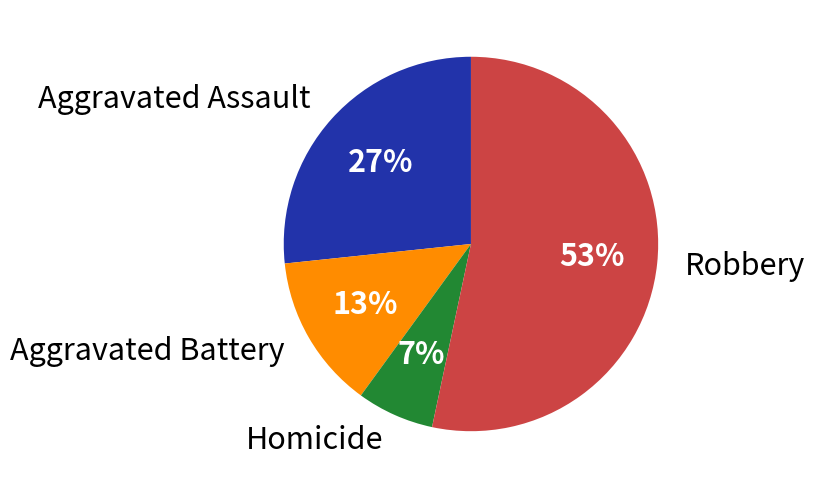

Count the number of slices in the pie.

4